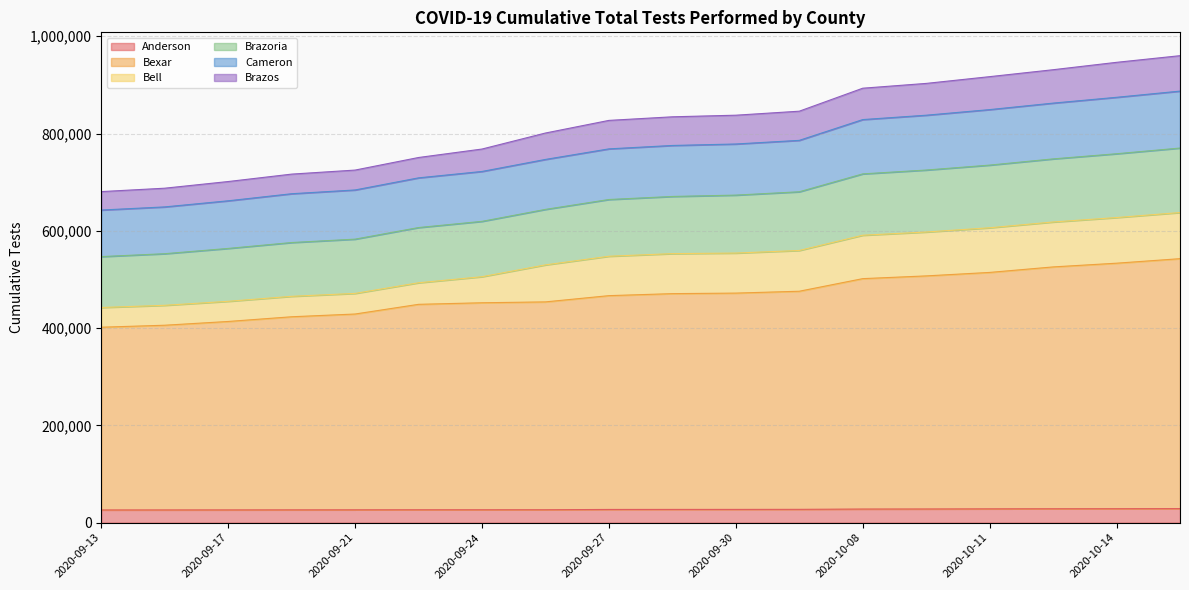

What is the minimum value for Anderson?

26091